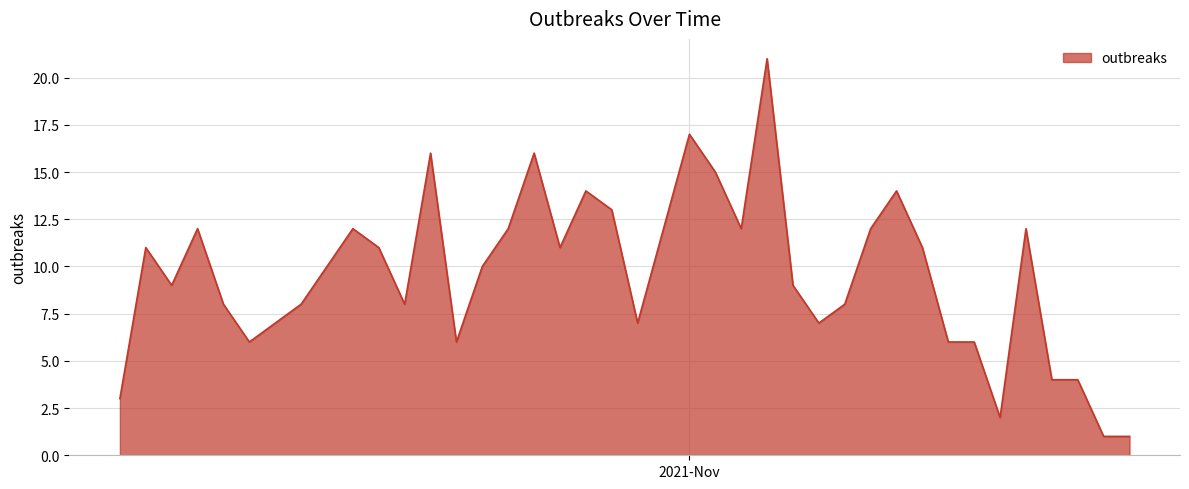

What is the difference between the second highest and second lowest values?

16